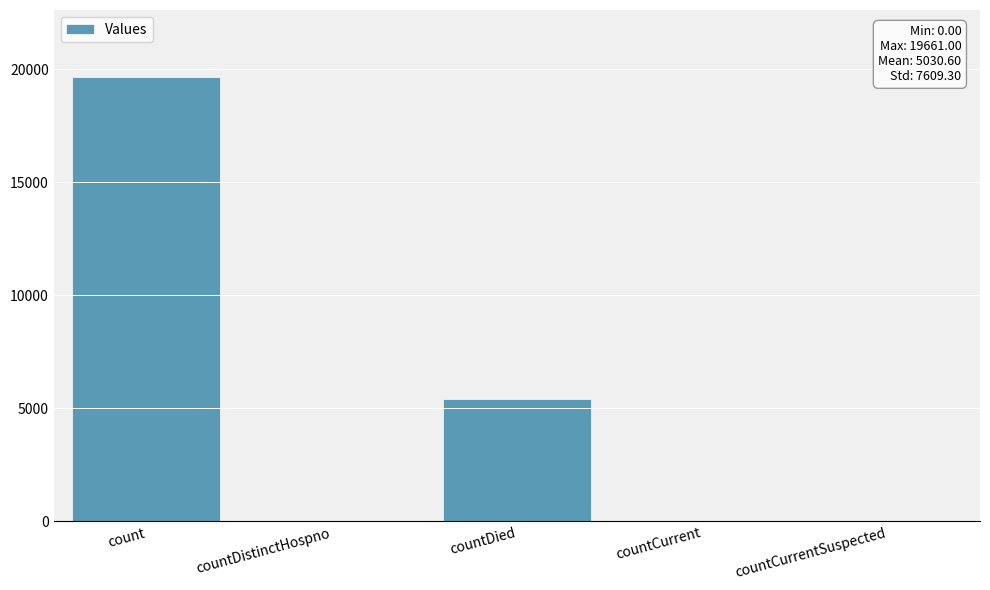

Between countDied and countCurrent, which is larger?

countDied